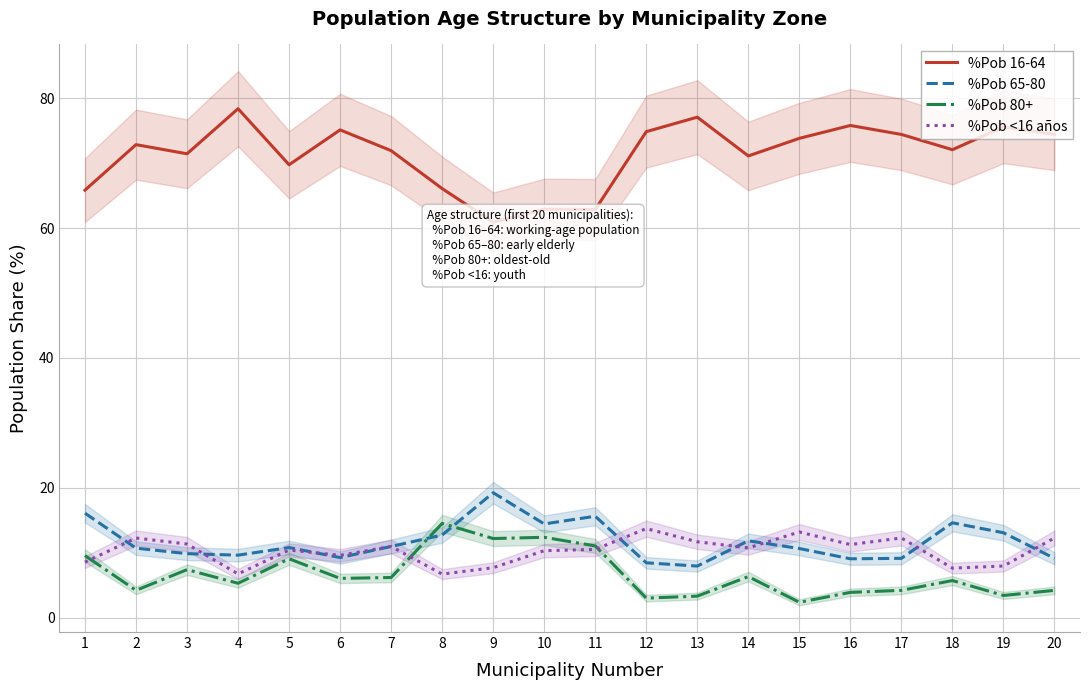

Reading left to right, extract all data points from this chart.

%Pob 16-64: 1=65.8	2=72.8	3=71.4	4=78.4	5=69.7	6=75.1	7=71.9	8=66.1	9=60.9	10=62.9	11=62.9	12=74.8	13=77.1	14=71.1	15=73.8	16=75.8	17=74.4	18=72.1	19=75.6	20=74.4
%Pob 65-80: 1=16.1	2=10.7	3=9.8	4=9.6	5=10.8	6=9.2	7=11.0	8=12.7	9=19.2	10=14.4	11=15.6	12=8.4	13=7.9	14=11.8	15=10.6	16=9.1	17=9.1	18=14.6	19=13.1	20=9.1
%Pob 80+: 1=9.6	2=4.2	3=7.4	4=5.3	5=9.1	6=6.0	7=6.2	8=14.5	9=12.2	10=12.4	11=11.0	12=3.0	13=3.3	14=6.3	15=2.4	16=3.9	17=4.2	18=5.7	19=3.4	20=4.2
%Pob <16 años: 1=8.5	2=12.3	3=11.3	4=6.7	5=10.4	6=9.6	7=11.0	8=6.7	9=7.7	10=10.3	11=10.5	12=13.7	13=11.7	14=10.7	15=13.2	16=11.2	17=12.3	18=7.6	19=8.0	20=12.3